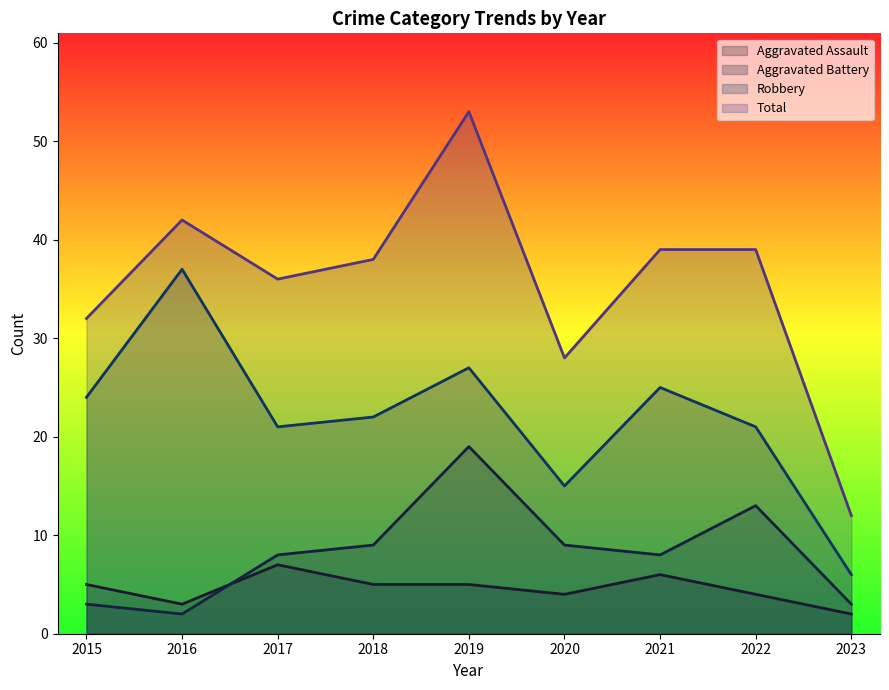

At 2021, list the series in order from smallest to largest.

Aggravated Assault, Aggravated Battery, Robbery, Total